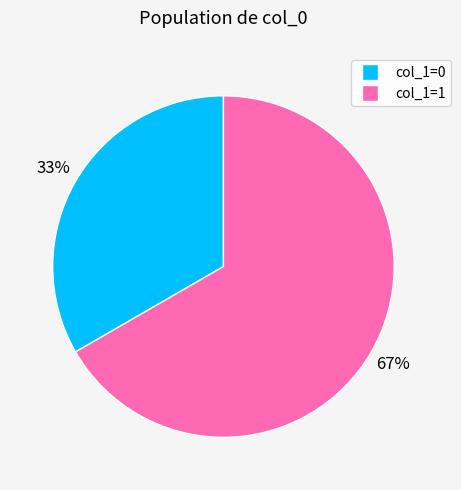

Is there any slice that represents more than half of the pie?

Yes